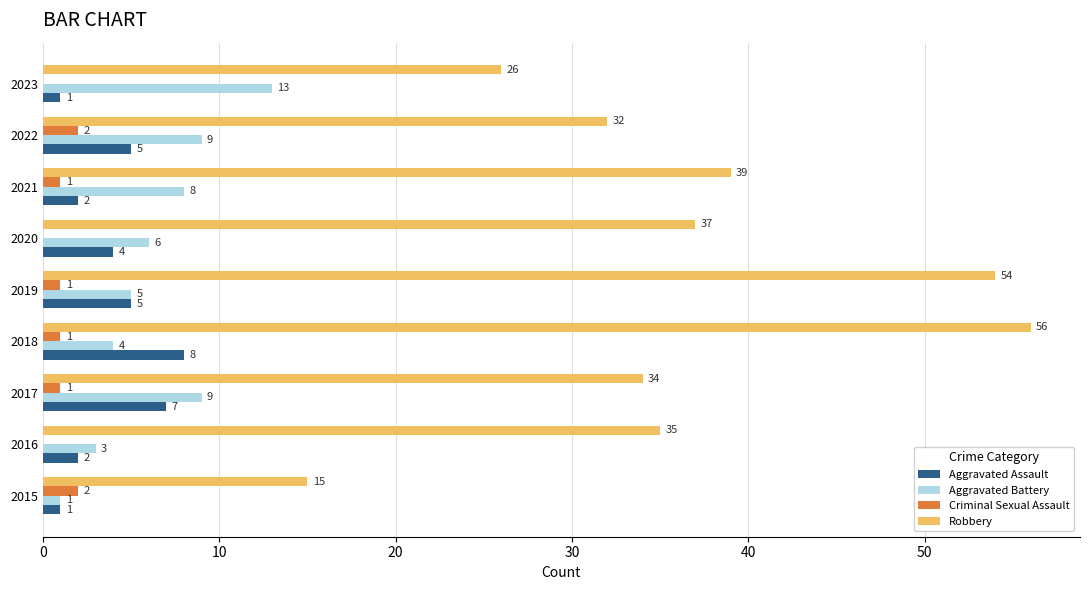

At which category is the sum across all series the highest?

2018